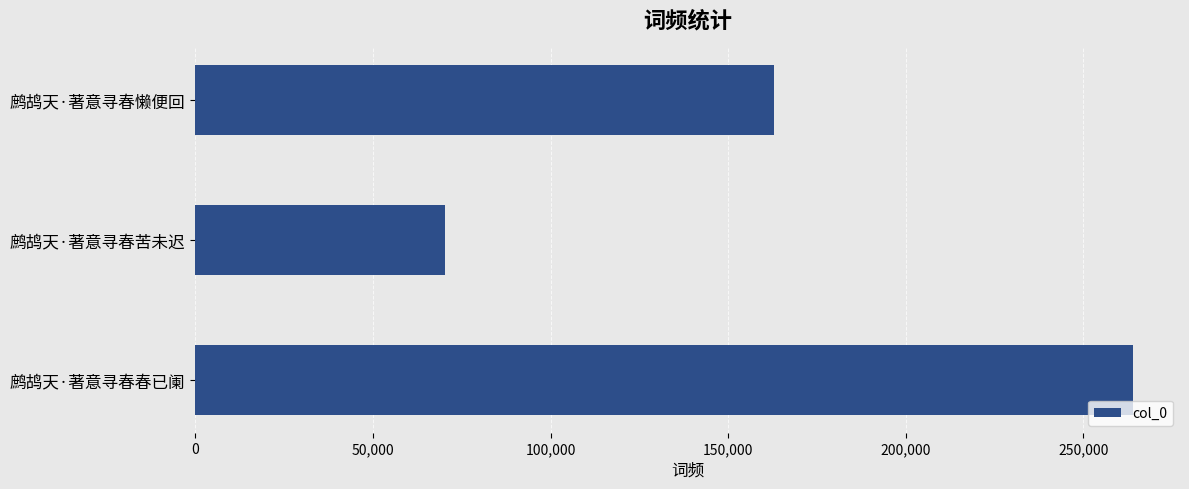

Where is the data nearest to the value 167154?

鹧鸪天·著意寻春懒便回